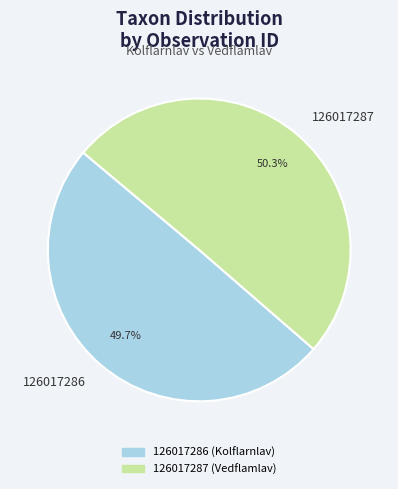

To the nearest percent, what is the difference between the largest and smallest slice percentages?

1%